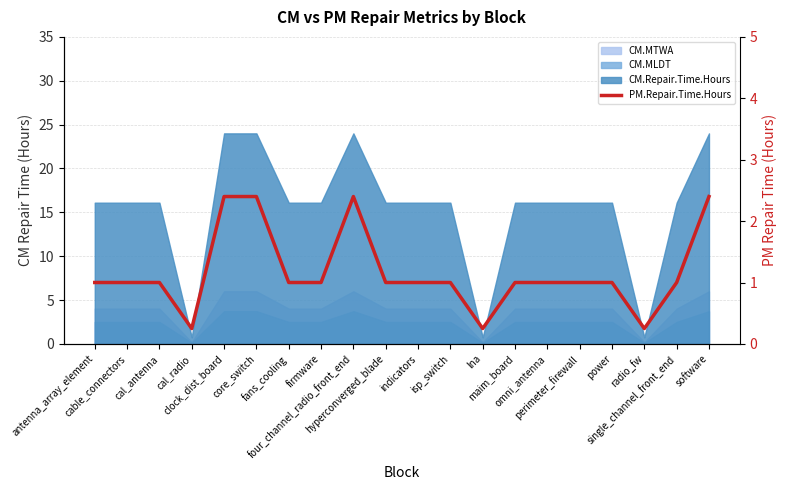

What is the average value?

1.2